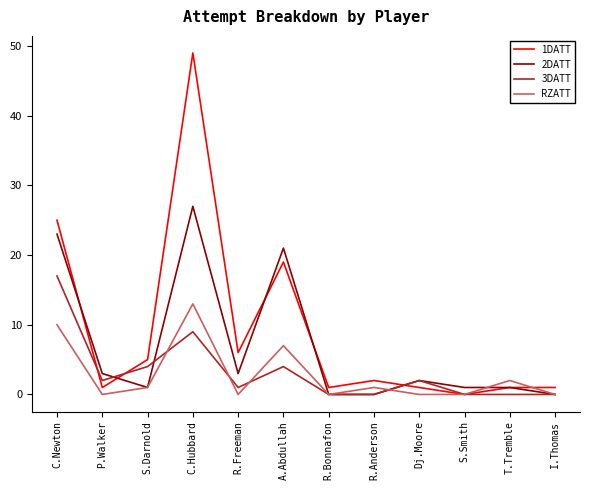

Is the value of 2DATT at P.Walker greater than the value of 3DATT at I.Thomas?

Yes